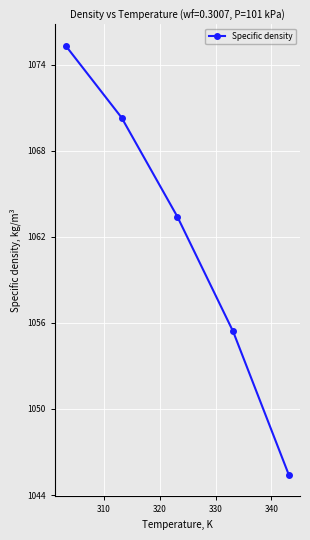

What is the greatest value displayed?

1075.3